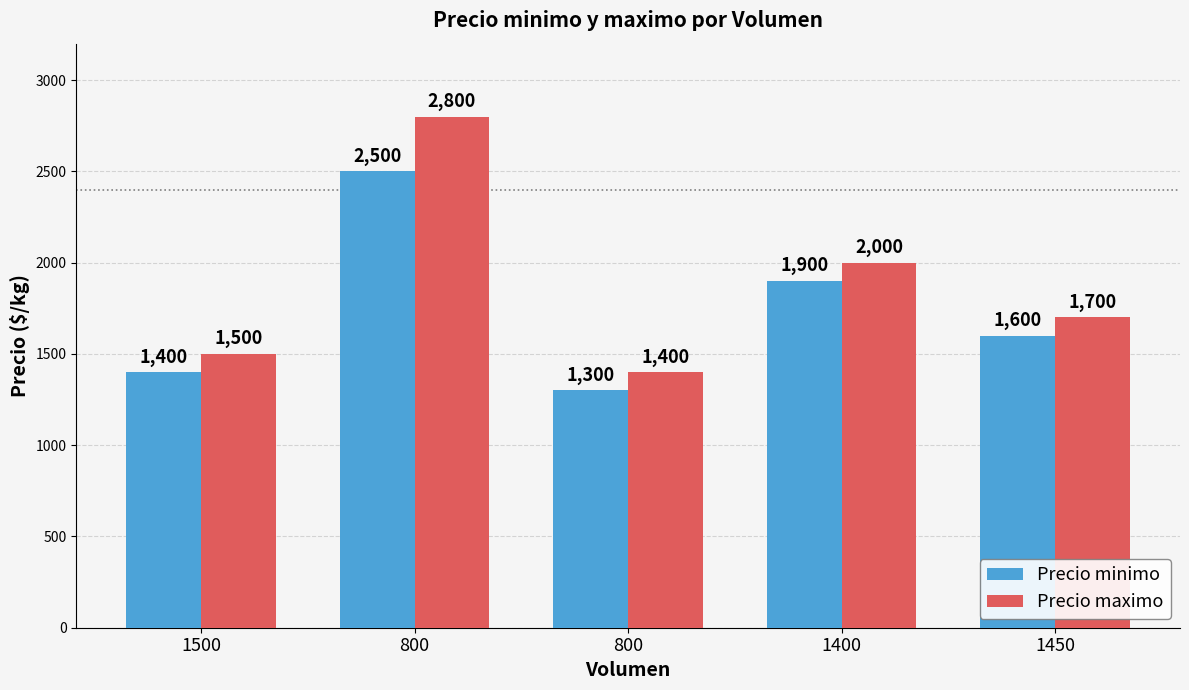

What is the label of the 4th bar from the right?

800